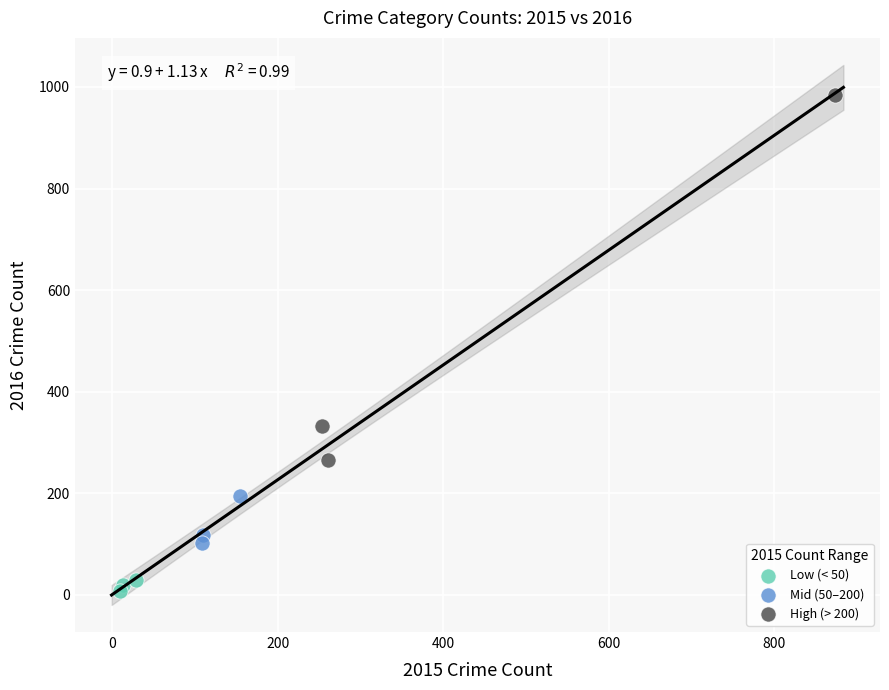

Which series contains the lowest Y value?

Low (< 50)